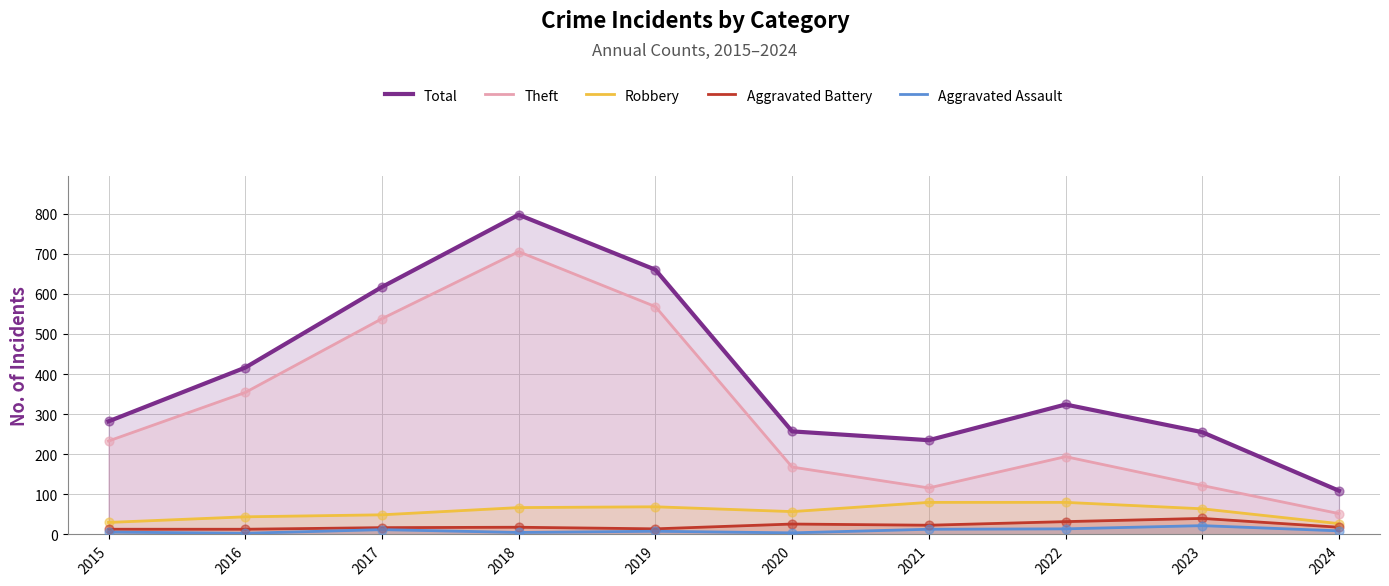

At which category is the sum across all series the highest?

2018